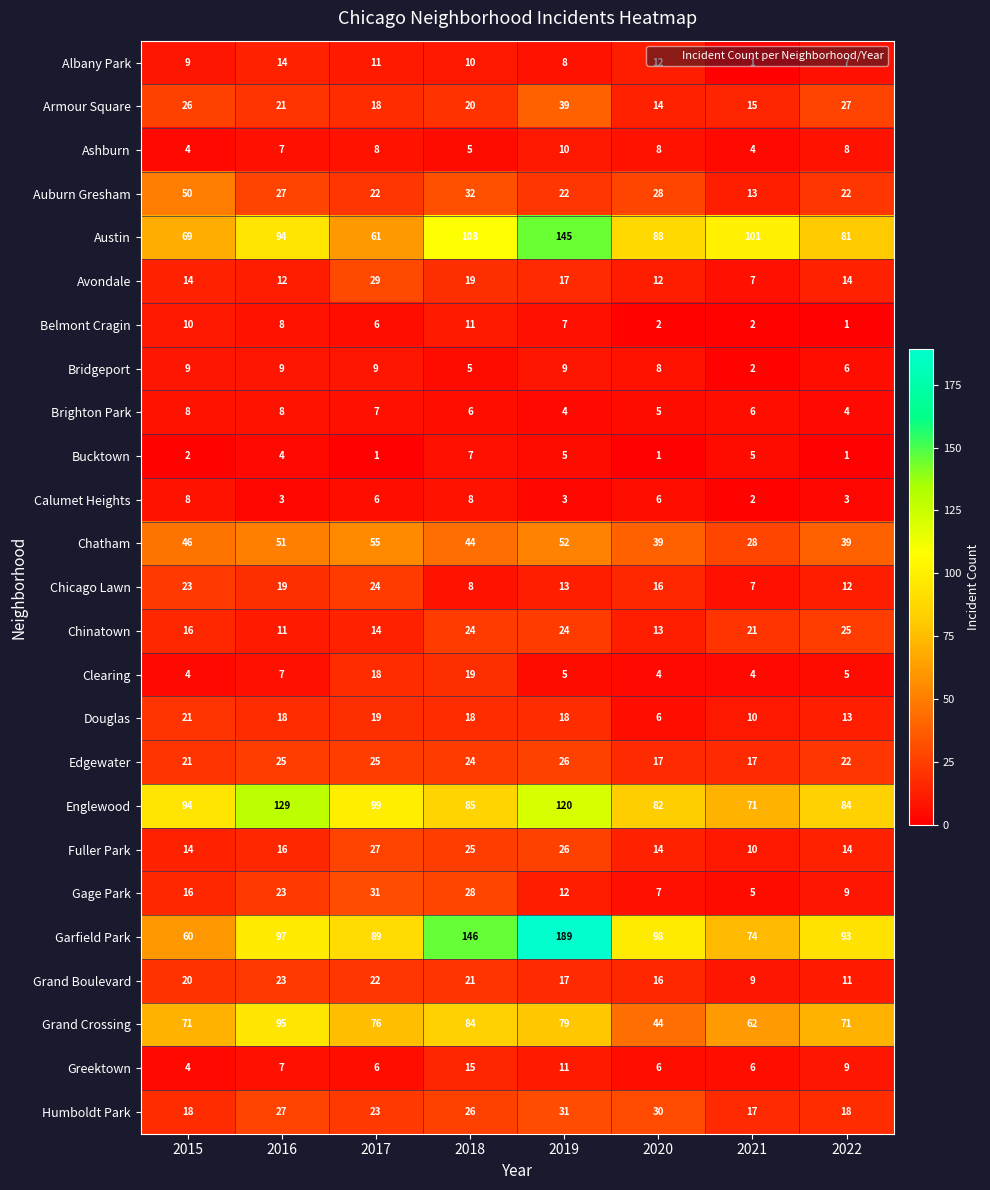

What is the difference between the Ashburn values at 2016 and 2015?

3